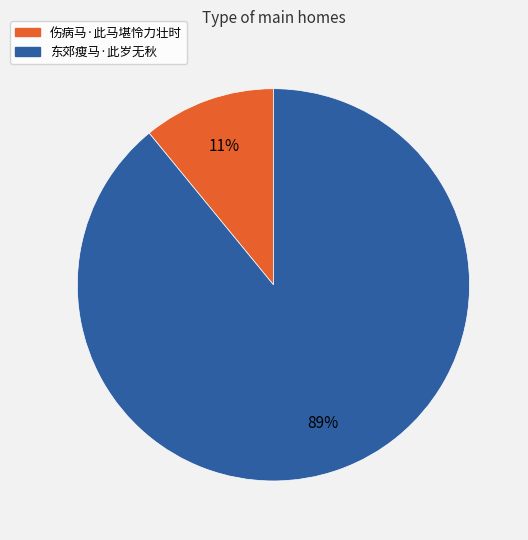

Combined, do 伤病马·此马堪怜力壮时 and 东郊瘦马·此岁无秋 account for over 50%?

Yes